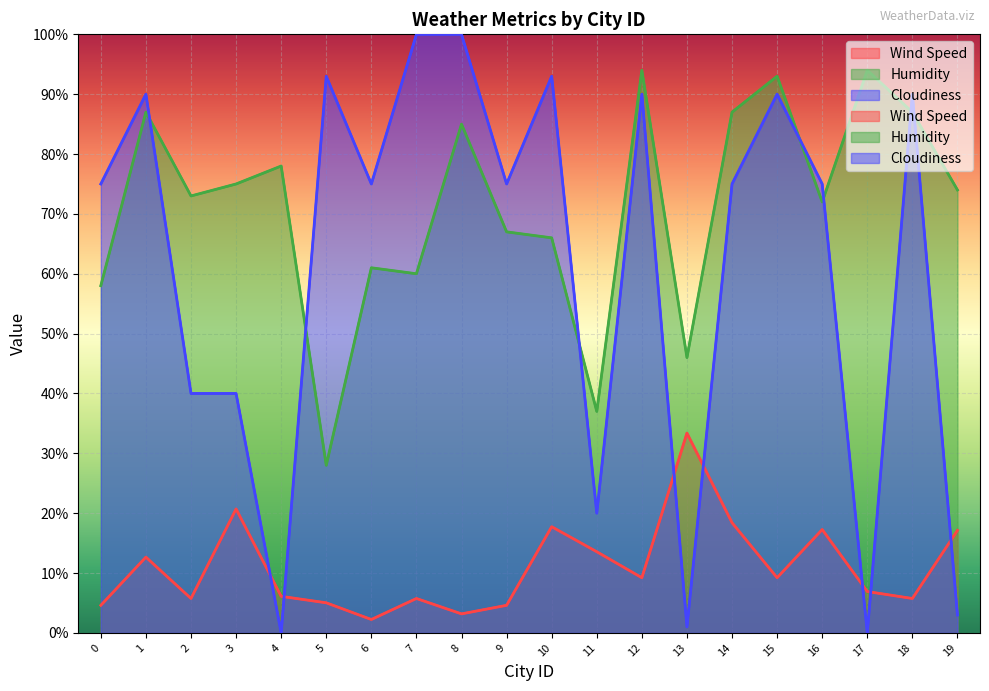

What are all the series names shown in the legend?

Wind Speed, Humidity, Cloudiness